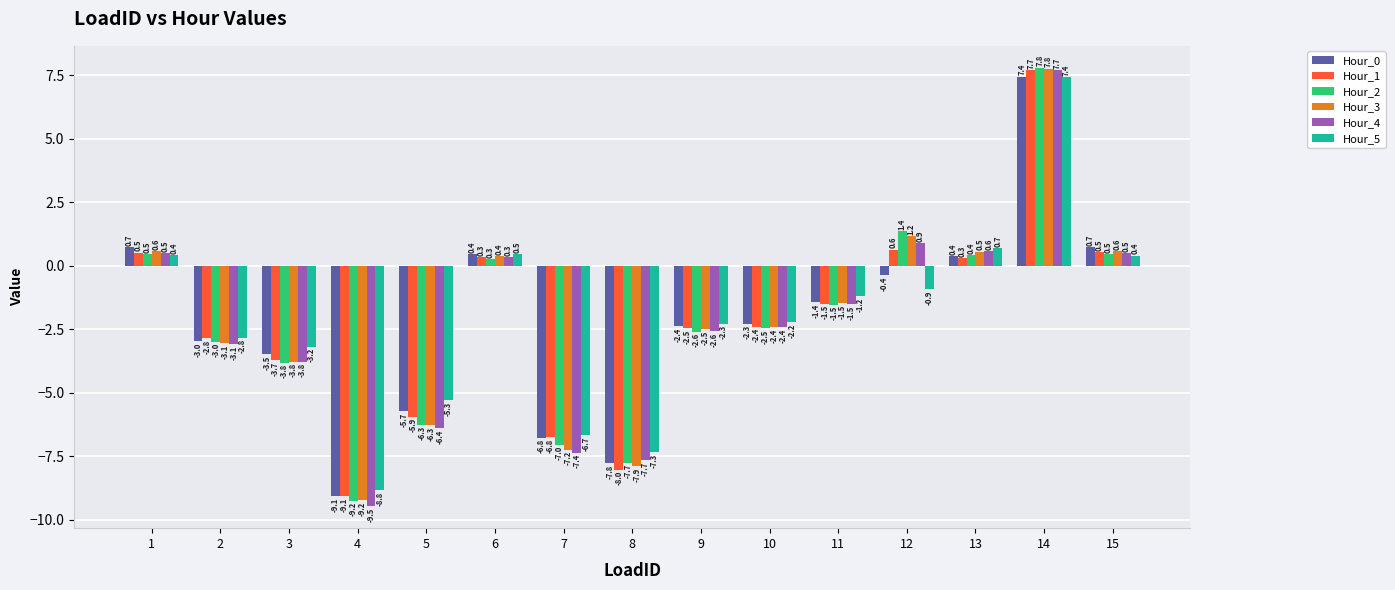

What is the minimum value for Hour_5?

-8.8